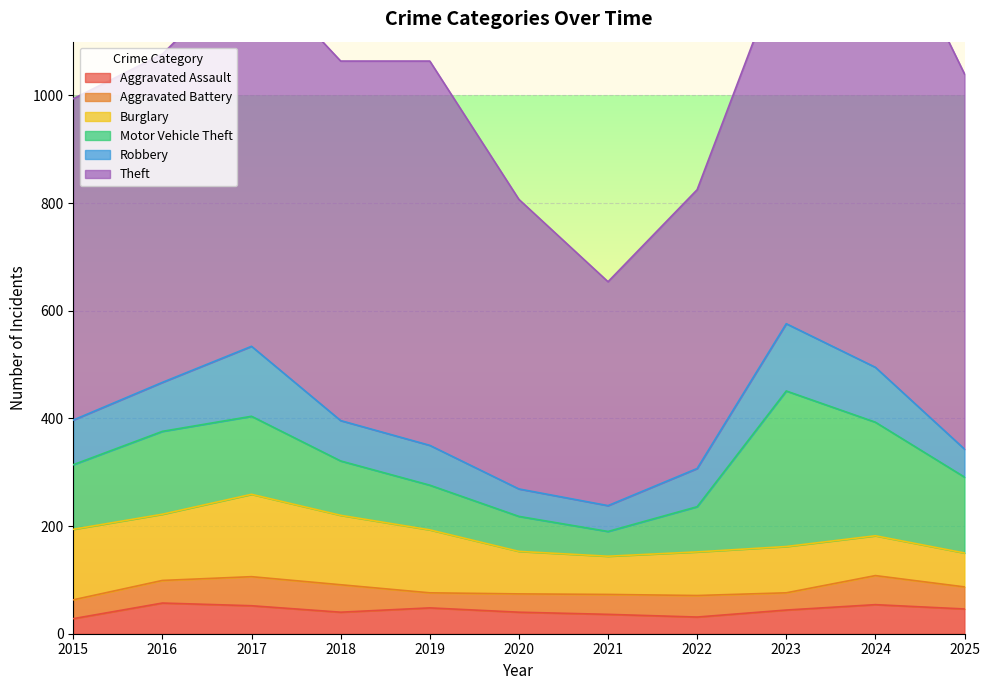

What is the minimum value for Burglary?

63